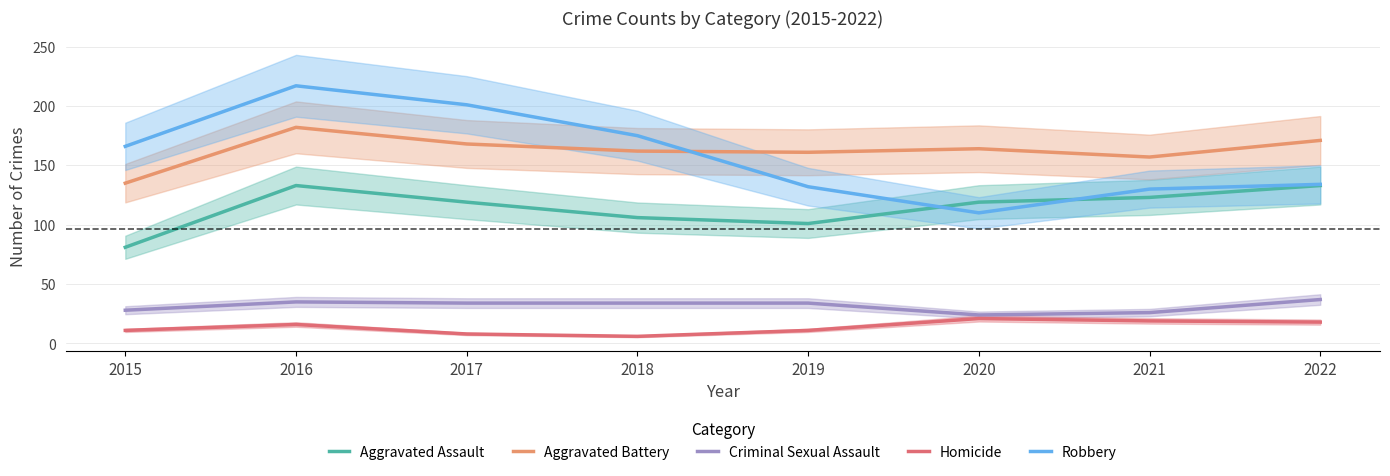

At which label is Robbery closest to 163?

2015